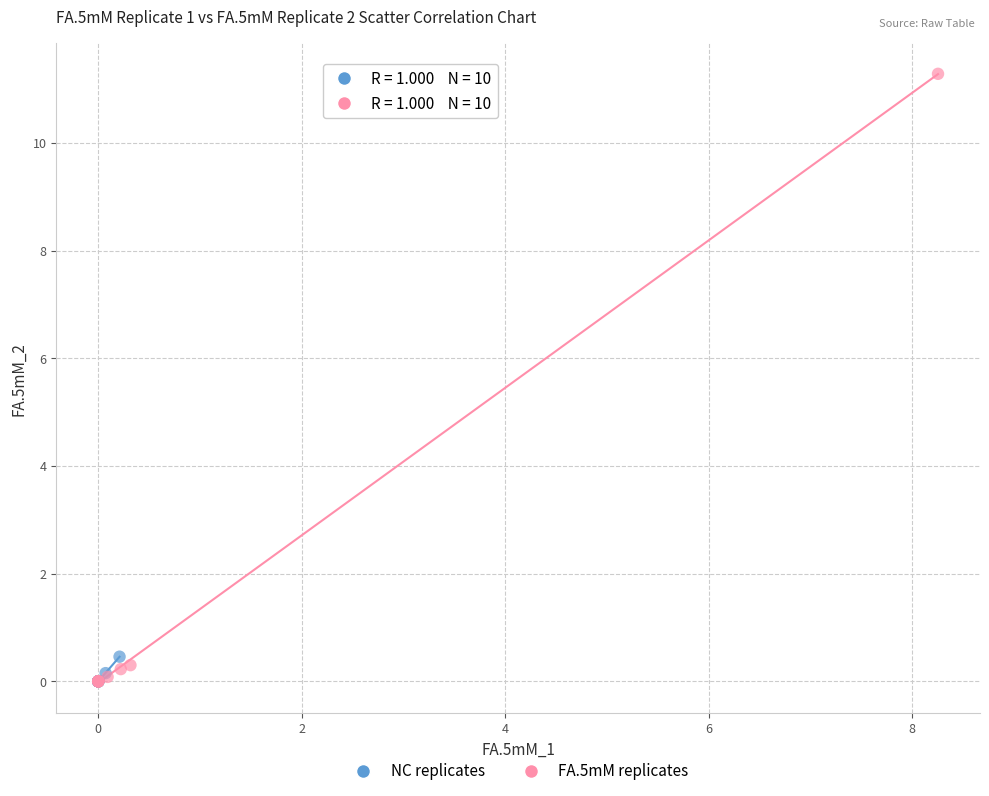

Which series contains the highest Y value?

FA.5mM replicates